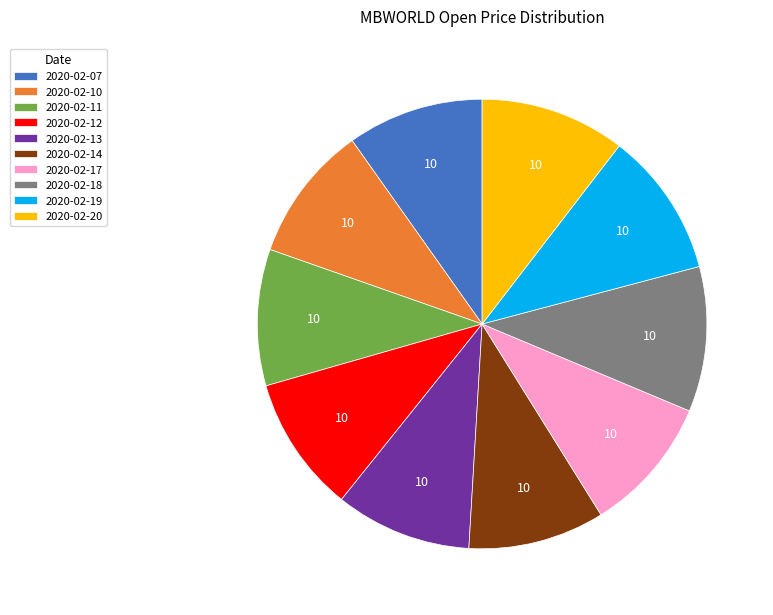

Is there any slice that represents more than half of the pie?

No